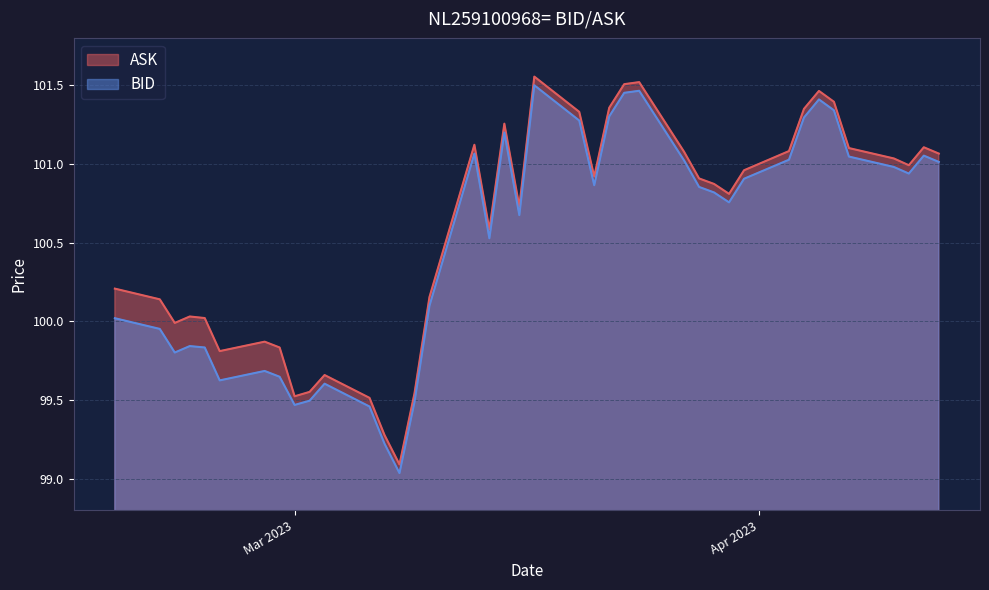

What are all the series names shown in the legend?

ASK, BID